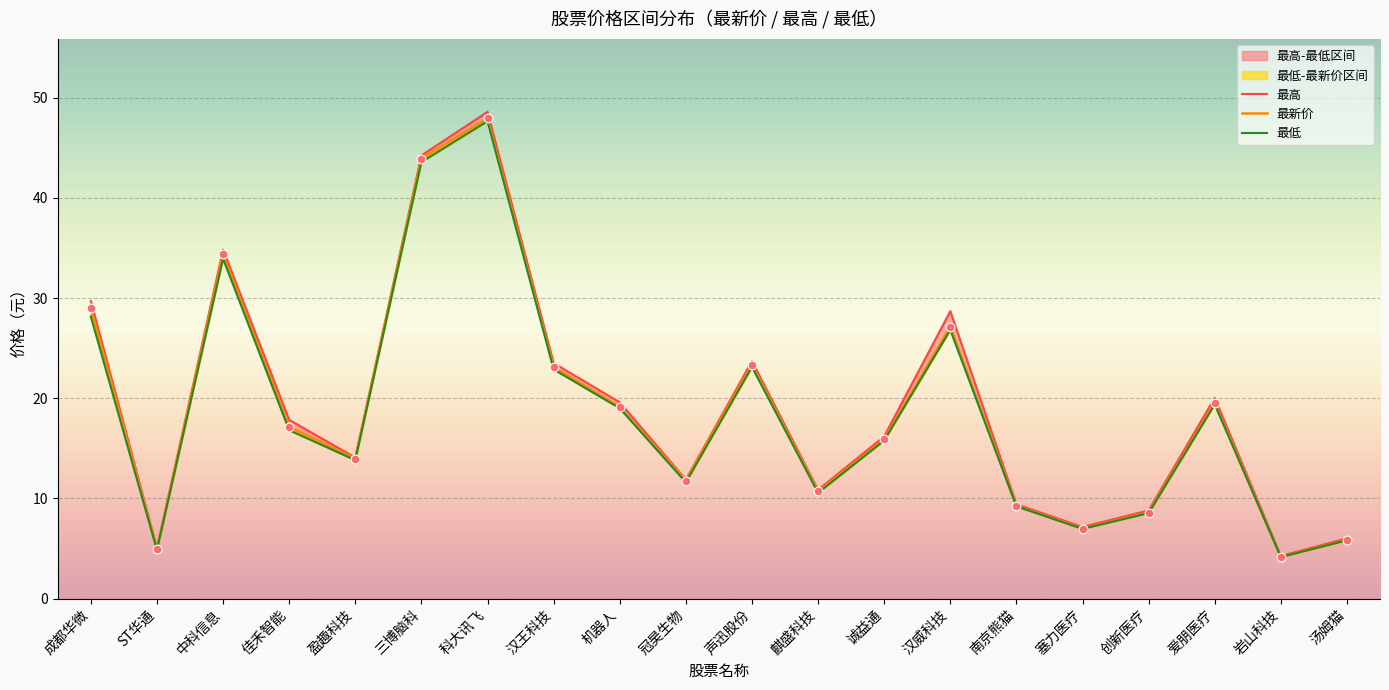

Which series reaches the maximum Y coordinate?

最高